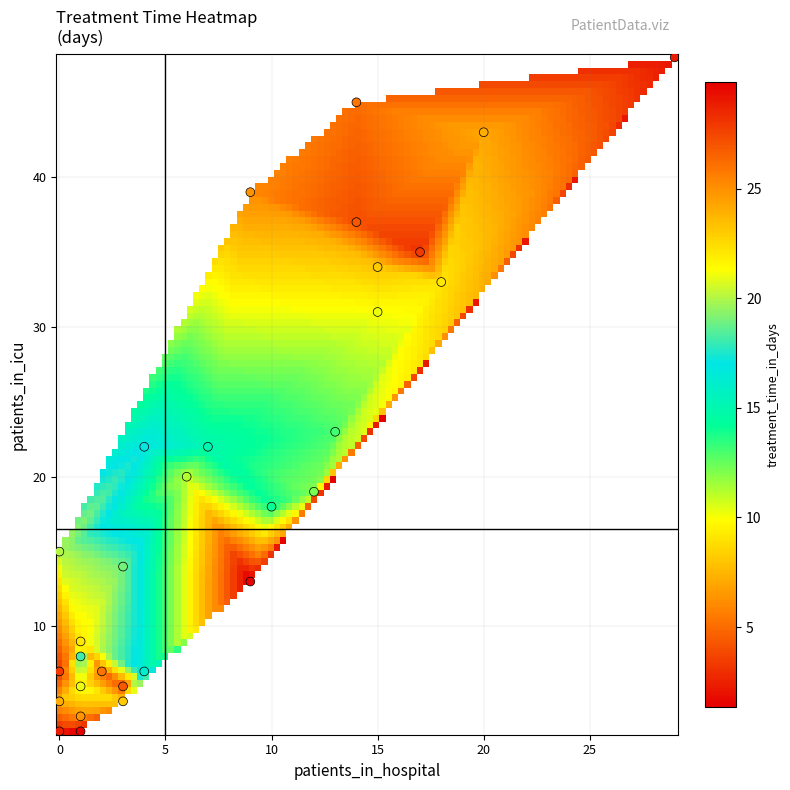

What Y value in the scatter plot is closest to 25?

23